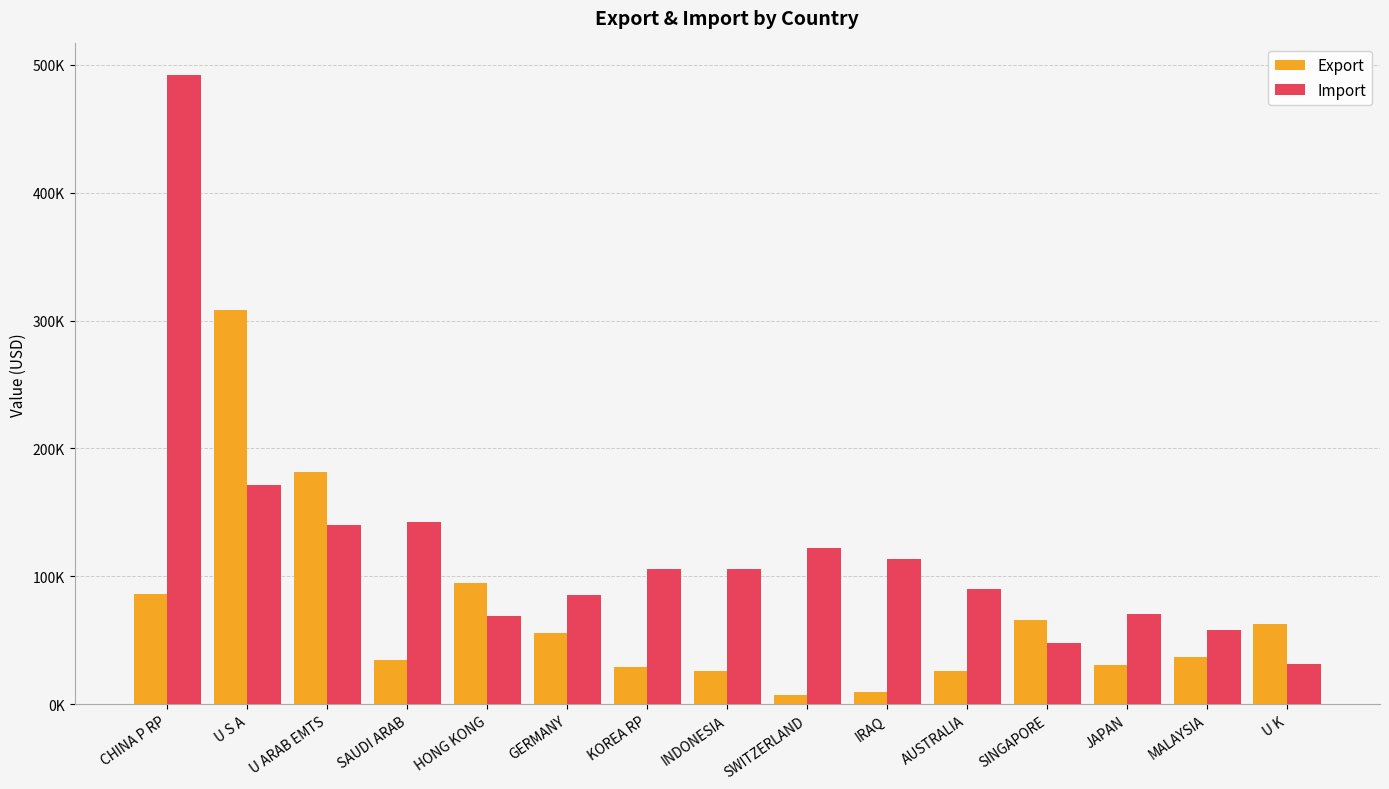

What is the sum of all Export values?

1053637.1